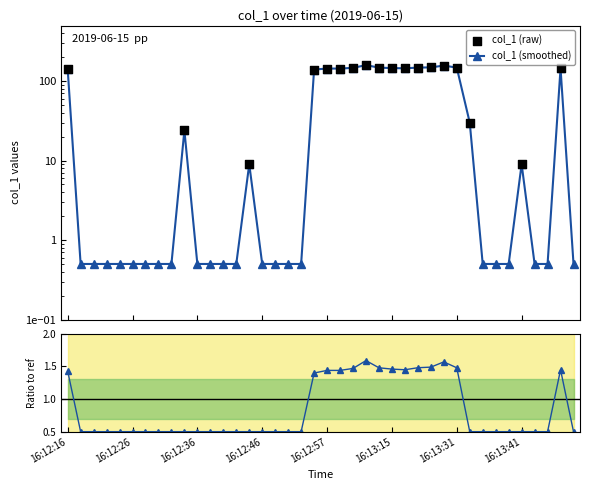

What is the total value across all series at 9?

48.5